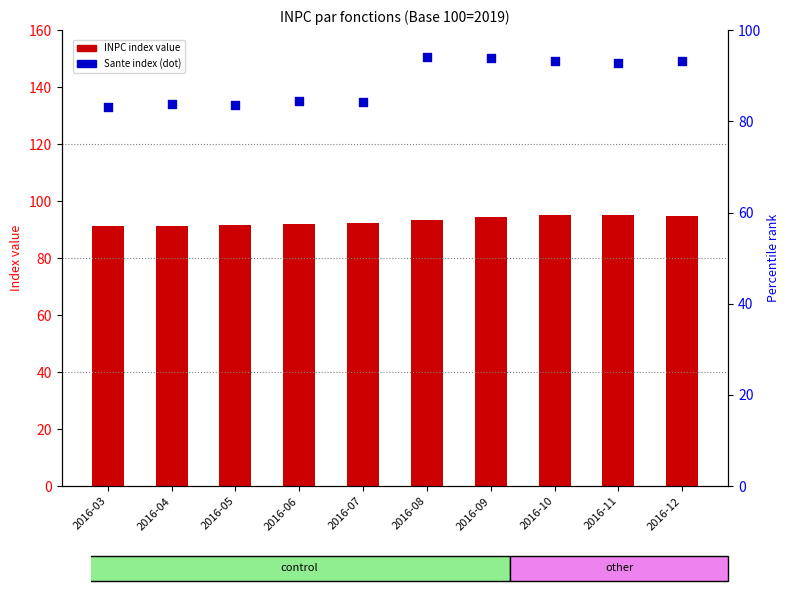

What is the total value across all series at 2016-03?

174.2